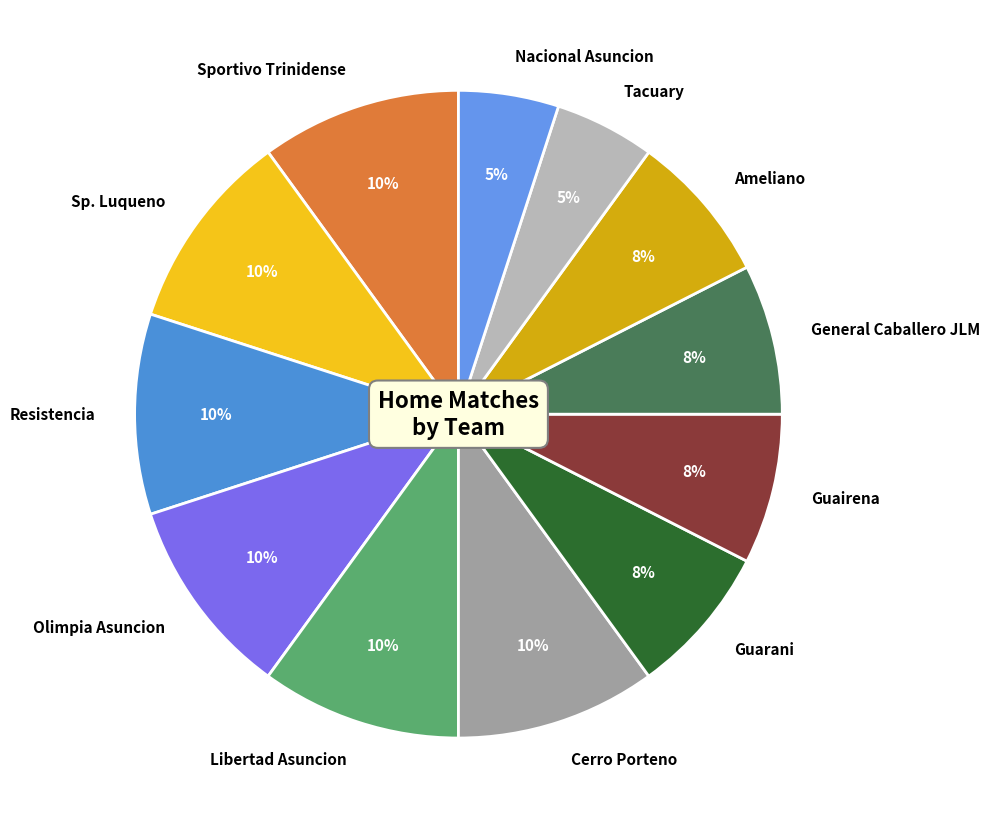

Is it true that Sportivo Trinidense is 10% of the pie?

True